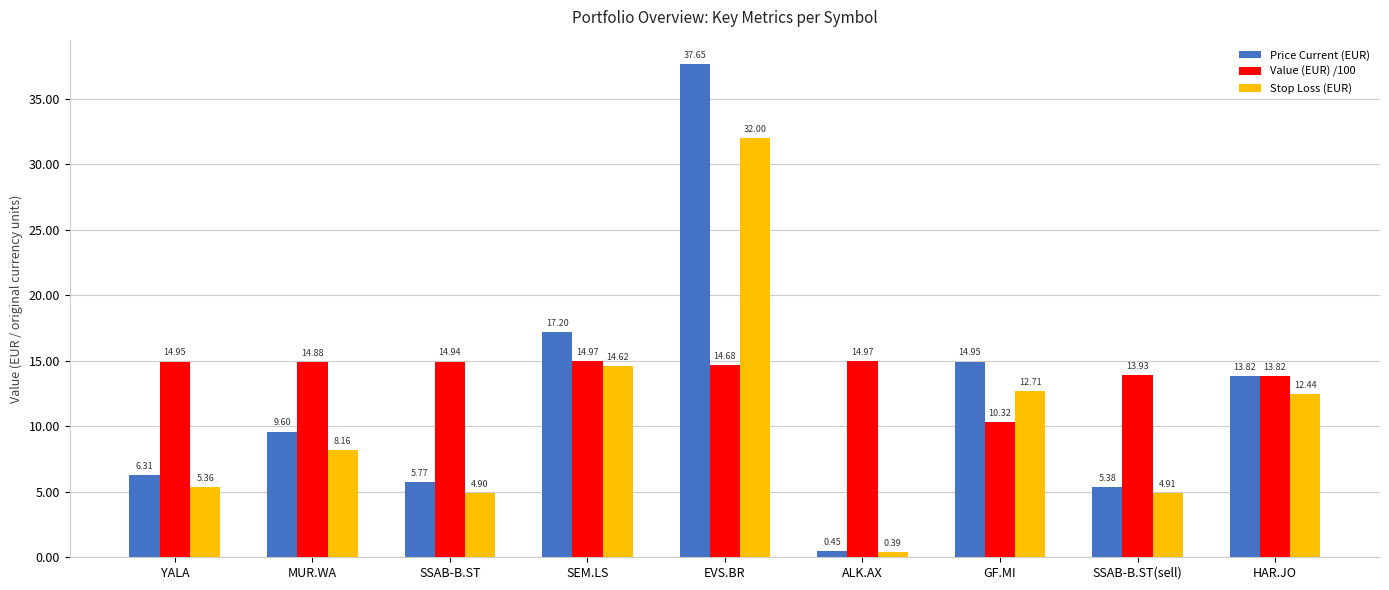

Which category has the highest value across all series?

EVS.BR